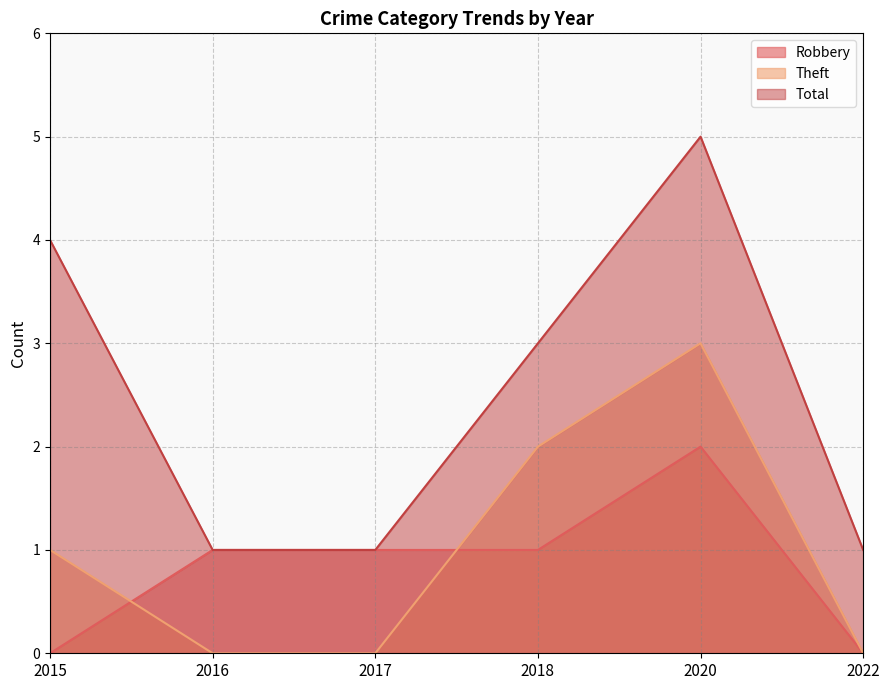

What is the total value across all series at 2015?

5